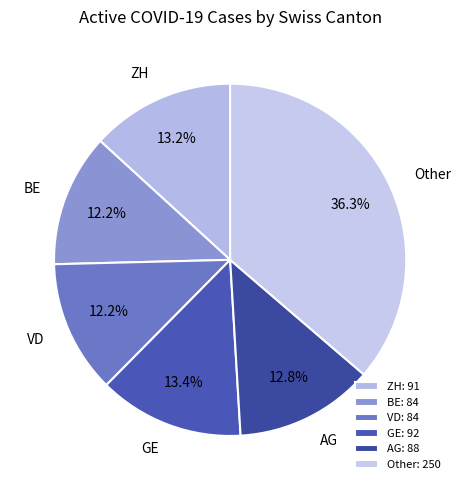

Which has a higher value, Other or GE?

Other